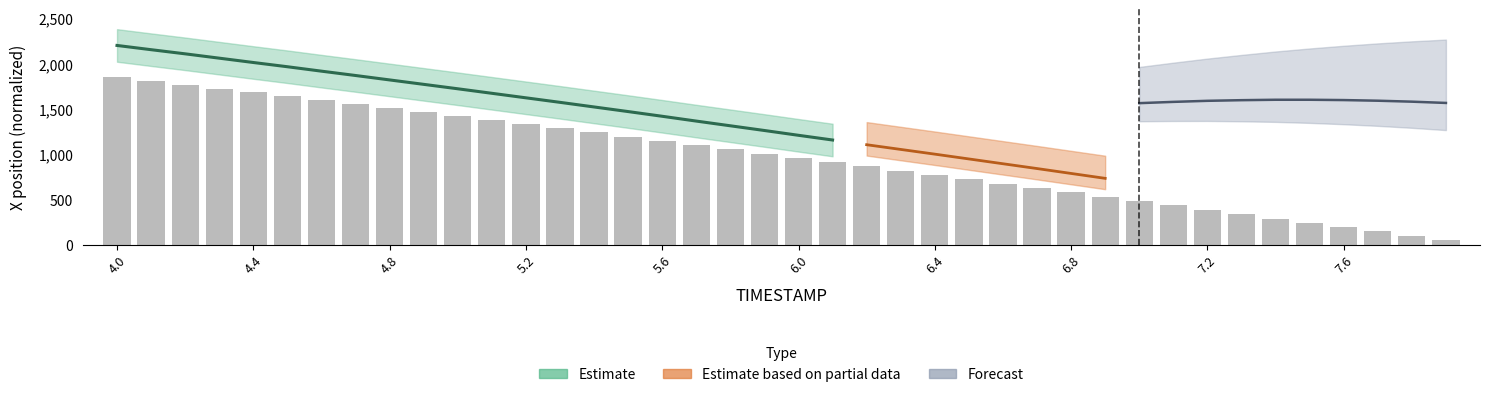

Where is the data nearest to the value 950?

6.0